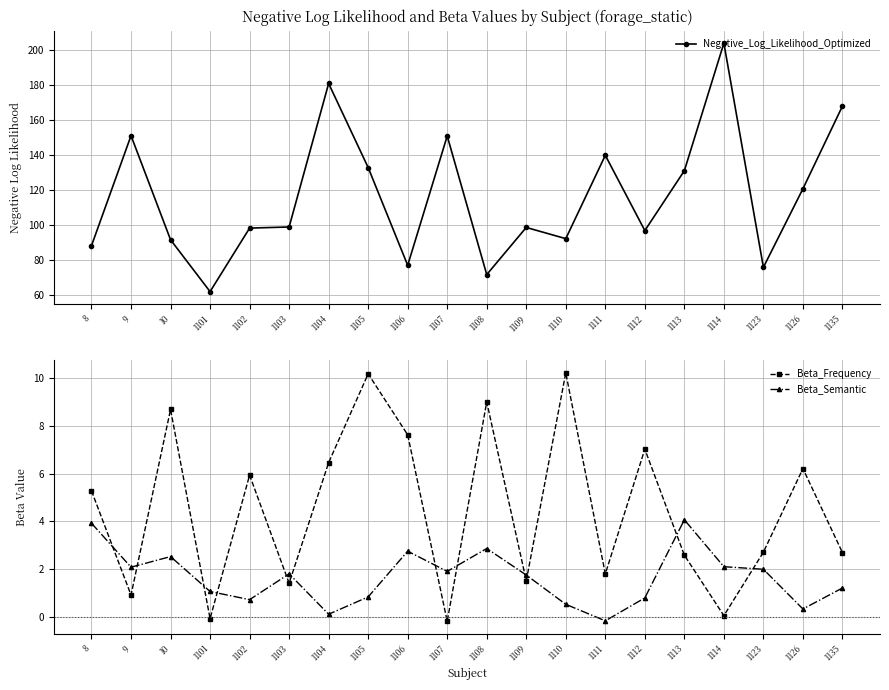

How many lines are shown in the chart?

3